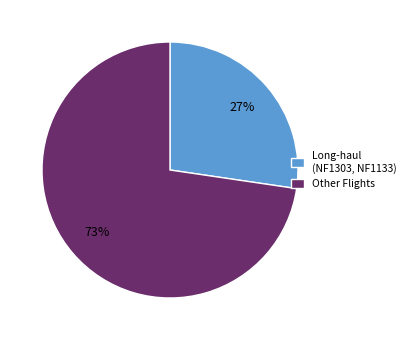

Which has a higher value, Other Flights or Long-haul (NF1303, NF1133)?

Other Flights